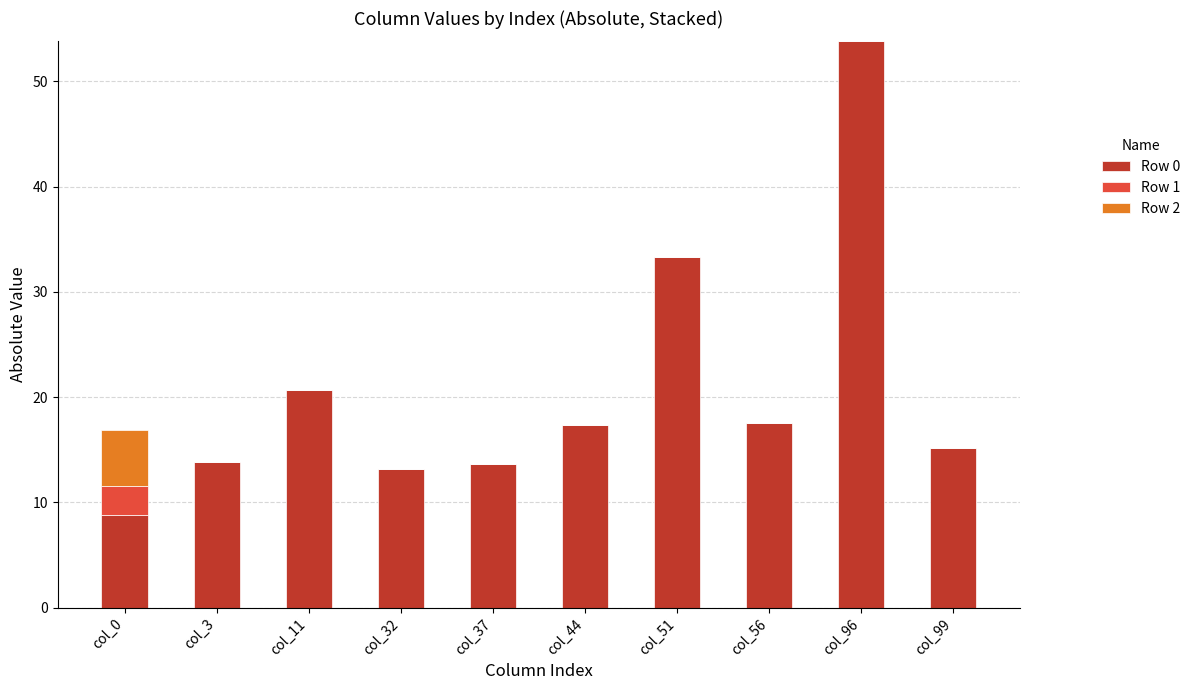

At which category is the sum across all series the highest?

col_96